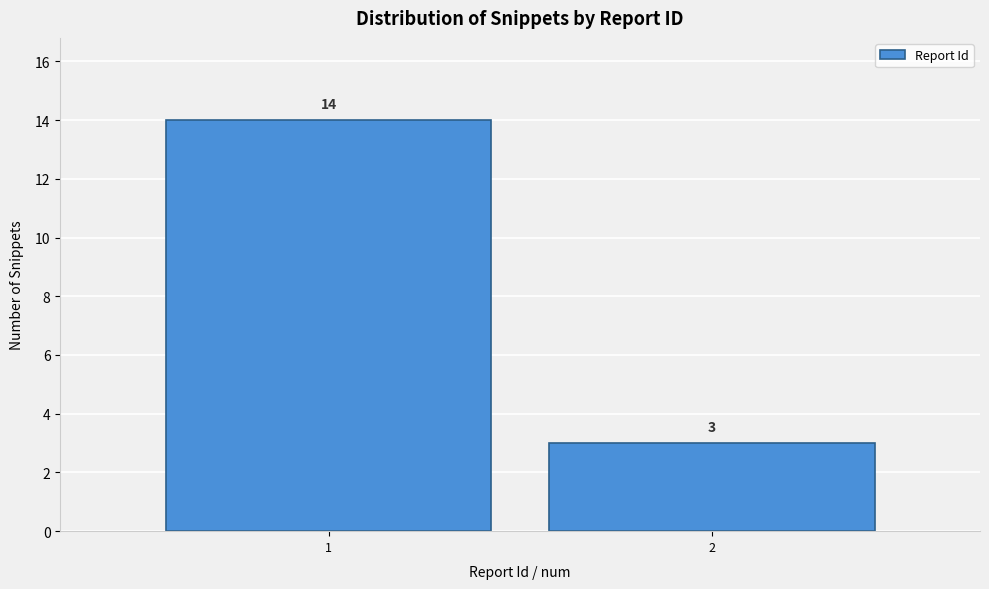

Reading left to right, transcribe all the data shown in this chart.

1=14	2=3